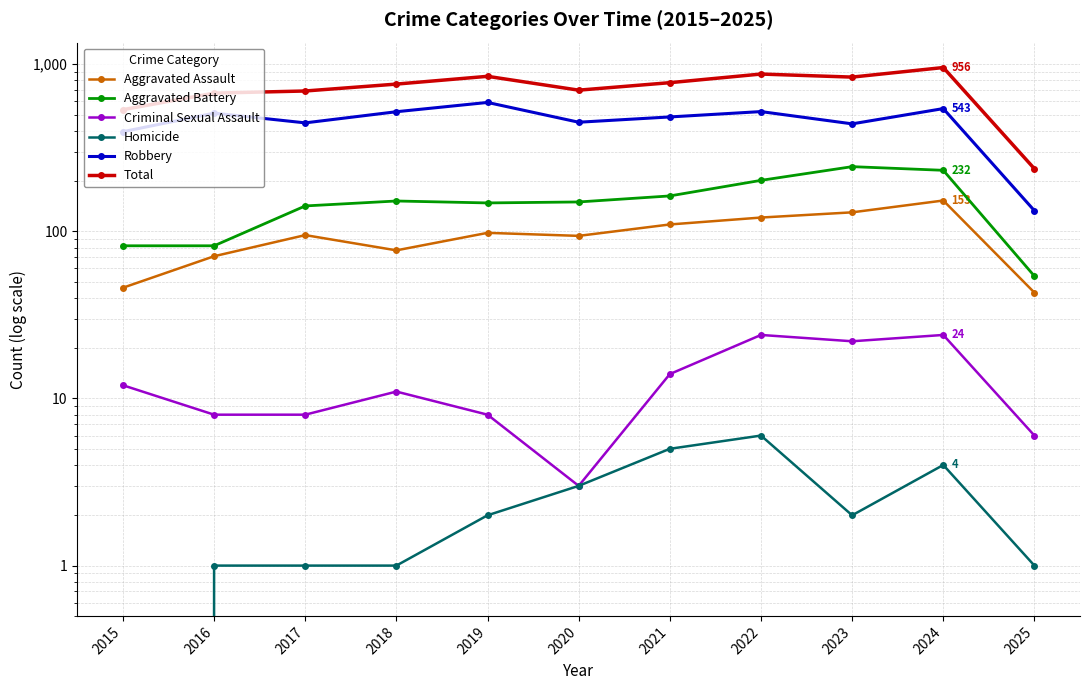

Is it true that Robbery equals 312 at 2022?

False